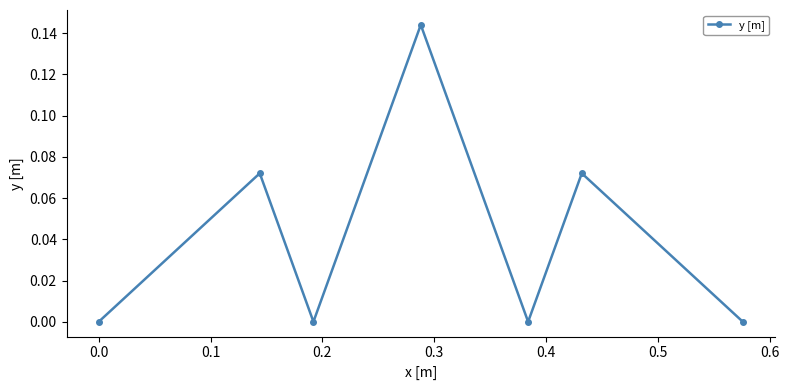

How many interior local valleys (lower than both neighbors) does the data have?

2